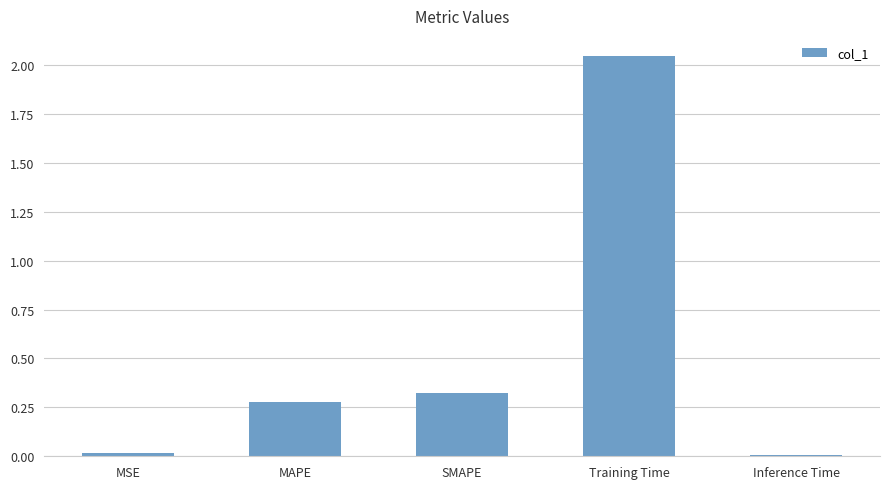

The value at Inference Time is 0.0. True or false?

True